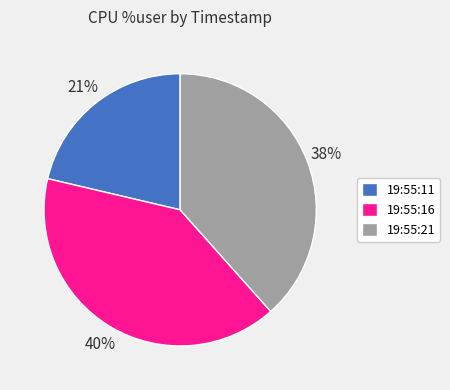

True or false: 19:55:11 accounts for 21% of the total.

True